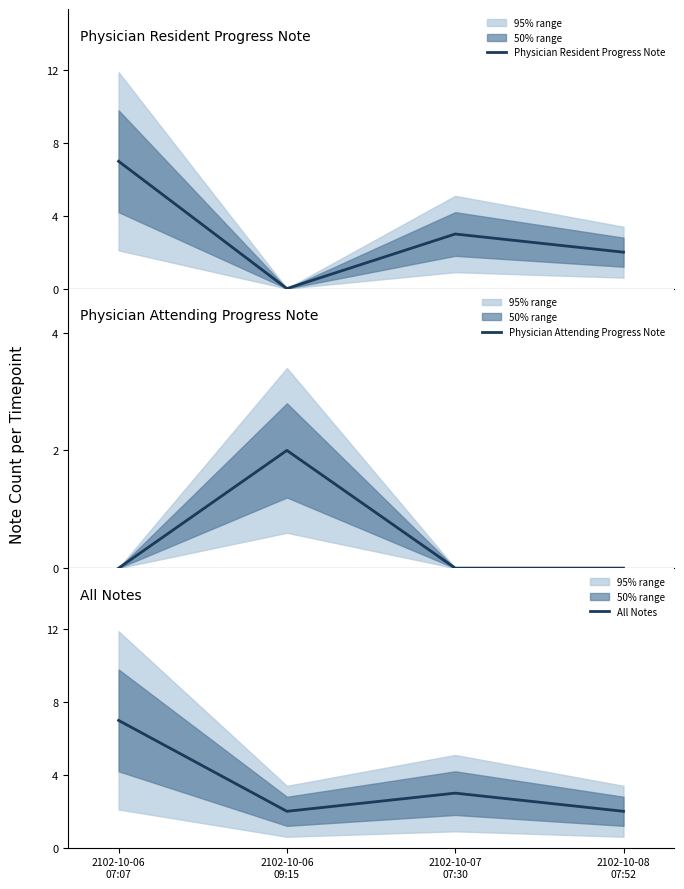

What are all the series names shown in the legend?

Physician Resident Progress Note, Physician Attending Progress Note, All Notes